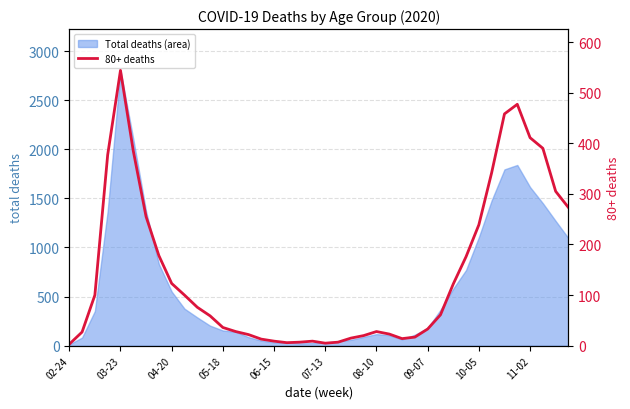

What is the sum of all values?

5773